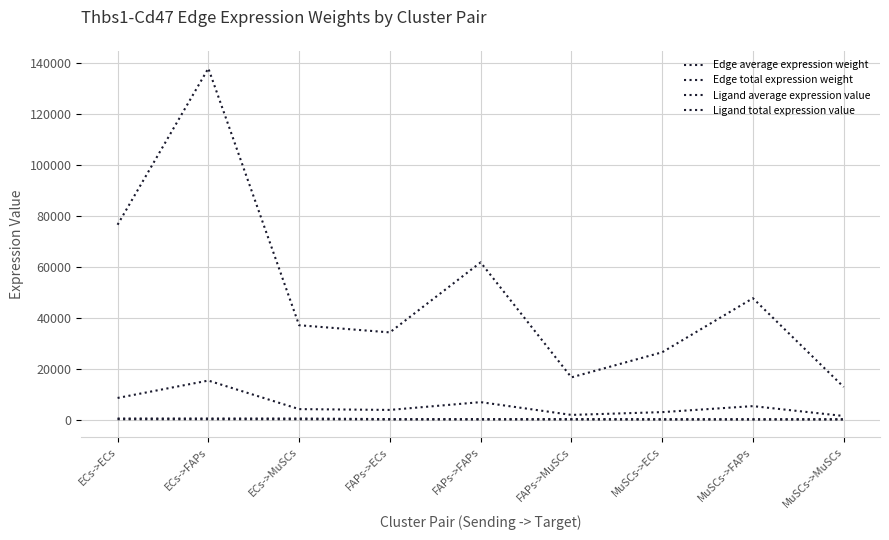

How many values in the Edge total expression weight series are below 37033?

4